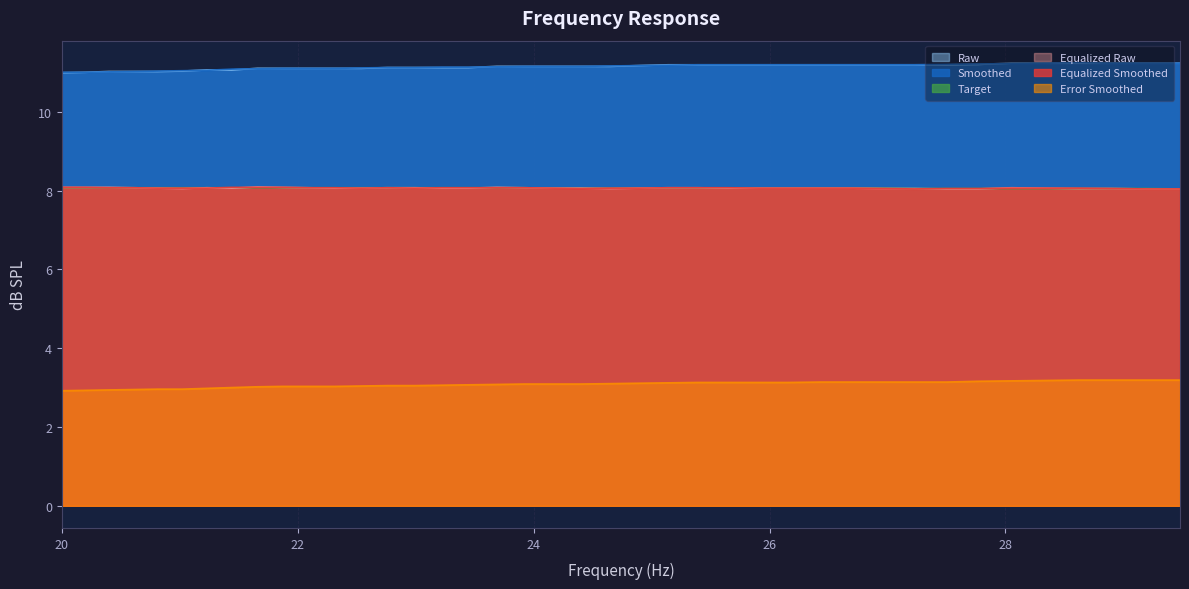

What is the smallest value displayed?

2.9